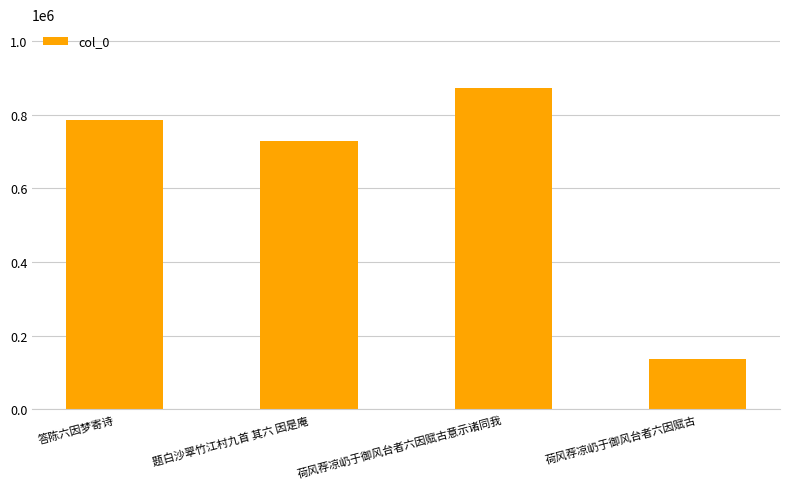

Does the chart contain stacked bars?

No